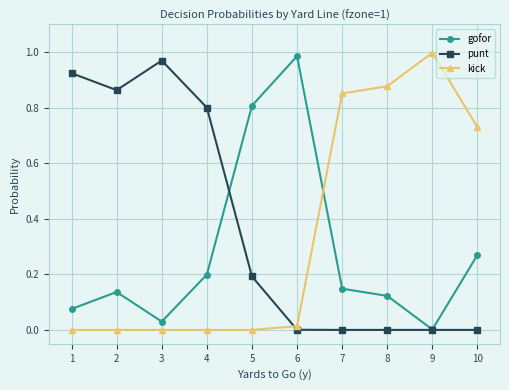

Which category has the highest value in the kick series?

9